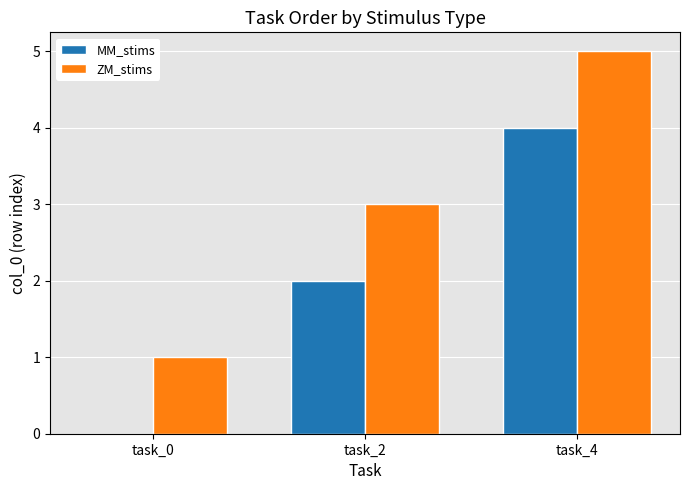

Reading left to right, transcribe all the data shown in this chart.

MM_stims: task_0=0	task_2=2	task_4=4
ZM_stims: task_0=1	task_2=3	task_4=5